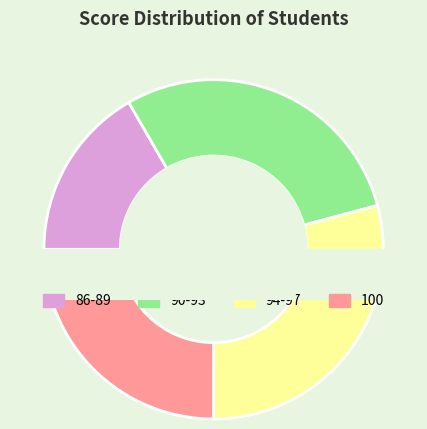

Does 90-93 account for over 50% of the chart?

No